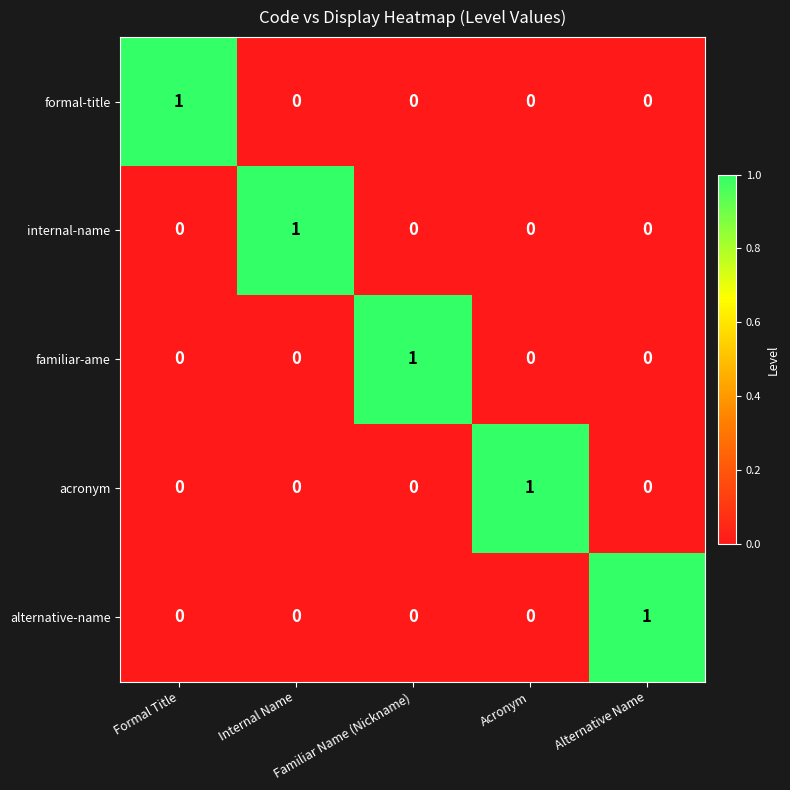

How many series are shown in this chart?

5